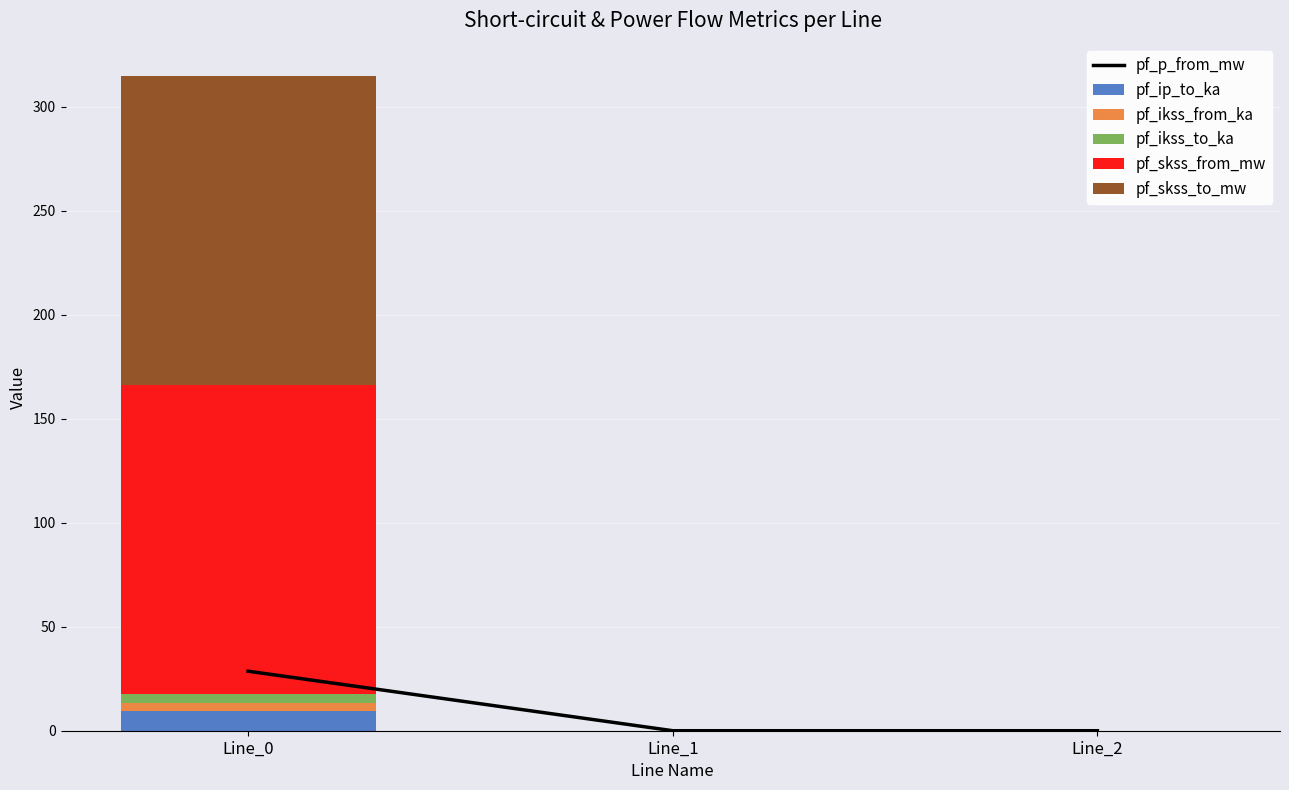

Reading left to right, list all the values displayed in this chart.

pf_p_from_mw: 28.6	0.0	0.0
pf_ip_to_ka: 9.3	0.0	0.0
pf_ikss_from_ka: 4.3	0.0	0.0
pf_ikss_to_ka: 4.3	0.0	0.0
pf_skss_from_mw: 148.4	0.0	0.0
pf_skss_to_mw: 148.4	0.0	0.0